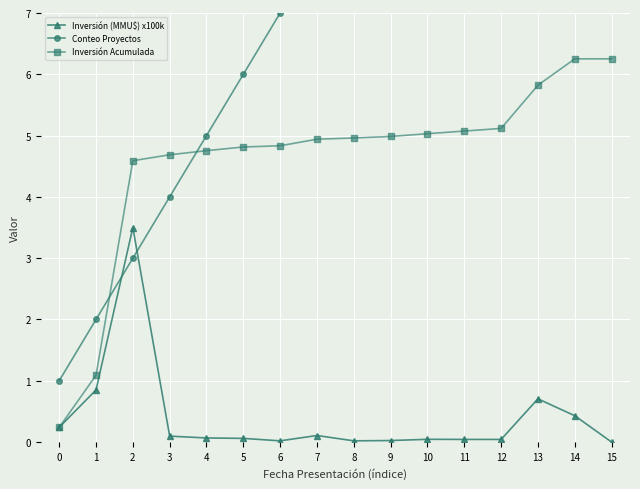

What is the average value of the Conteo Proyectos series?

8.5